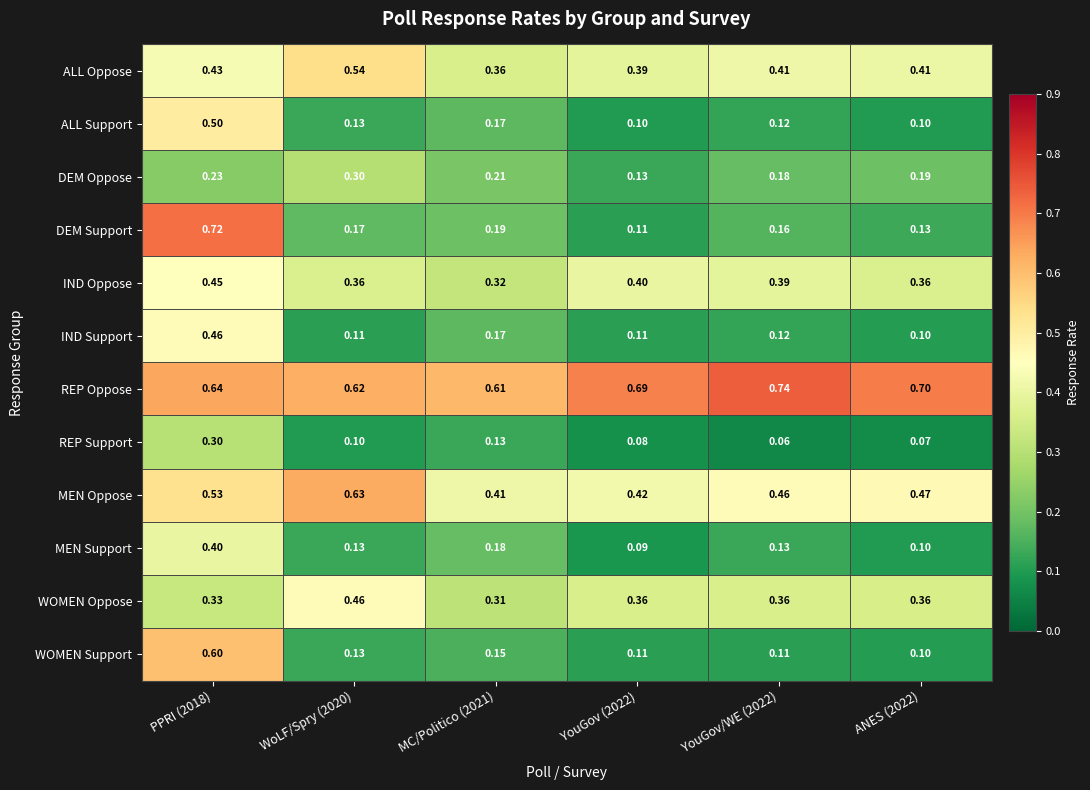

Is the value of WOMEN Oppose at YouGov (2022) greater than the value of WOMEN Support at PPRI (2018)?

No